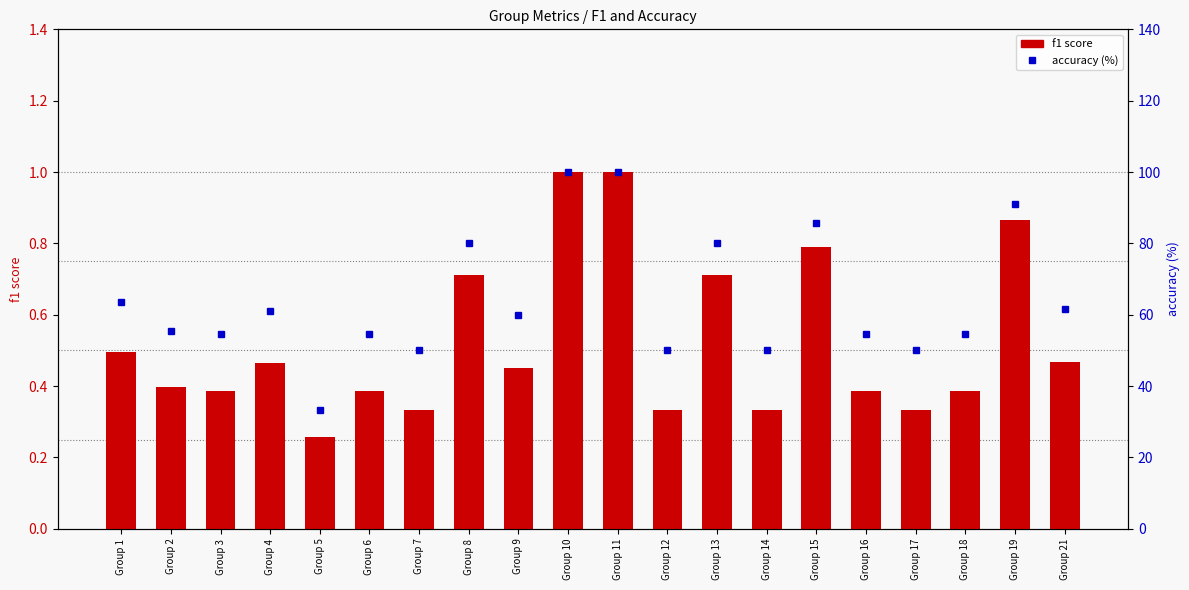

Is it true that f1 score equals 0.7 at Group 4?

False